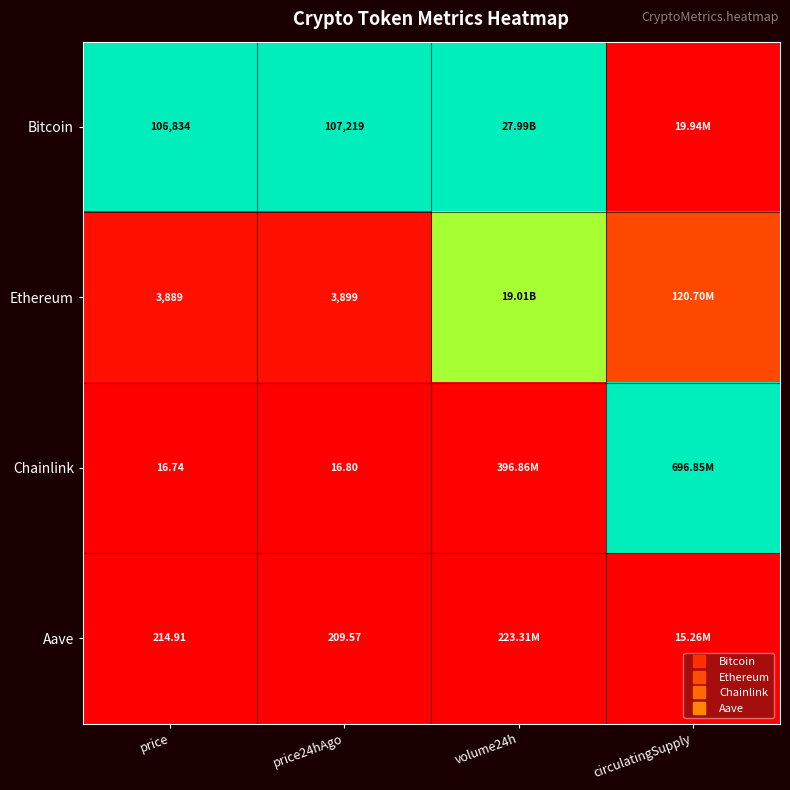

Between circulatingSupply and volume24h, which is larger?

volume24h